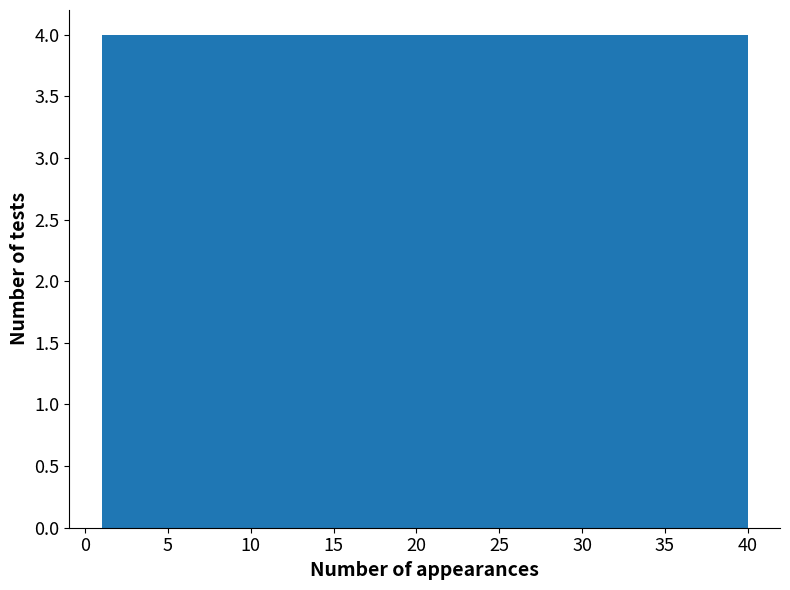

How tall is the bar that spans 4.9 to 8.8 on the x-axis? Neither the bar edges nor the heights are printed on the chart, so give them approximately, as read against the axes.

4